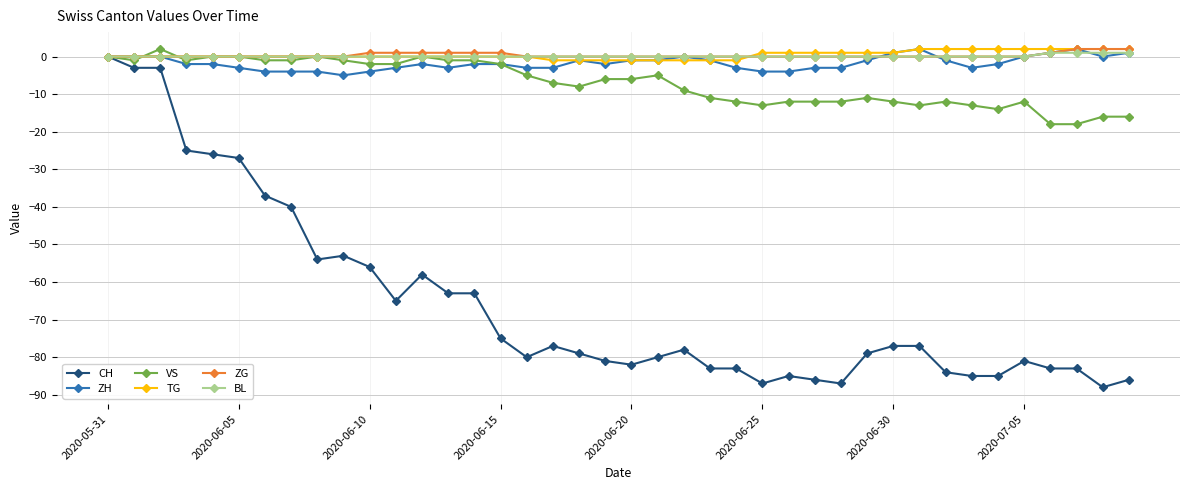

What is the value of the CH point at the 37th from the left?

-83